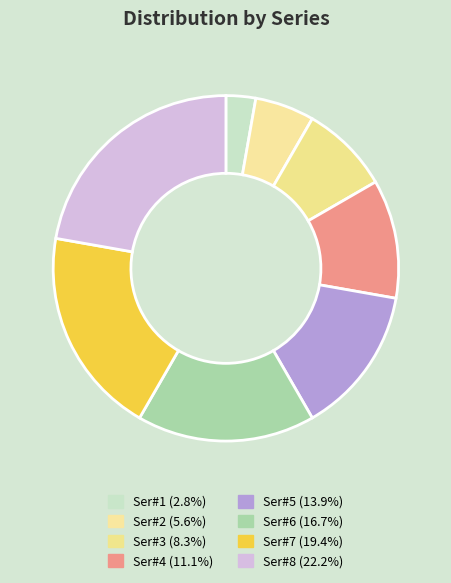

To the nearest percent, what is the average slice percentage?

12%